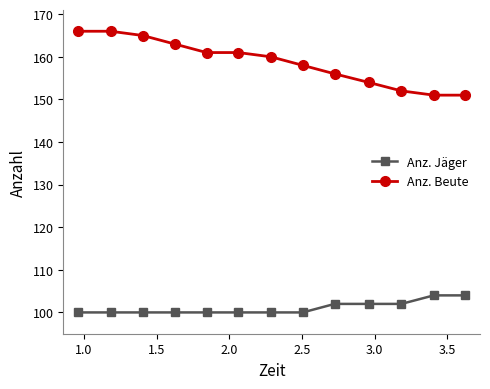

What is the greatest value displayed?

166